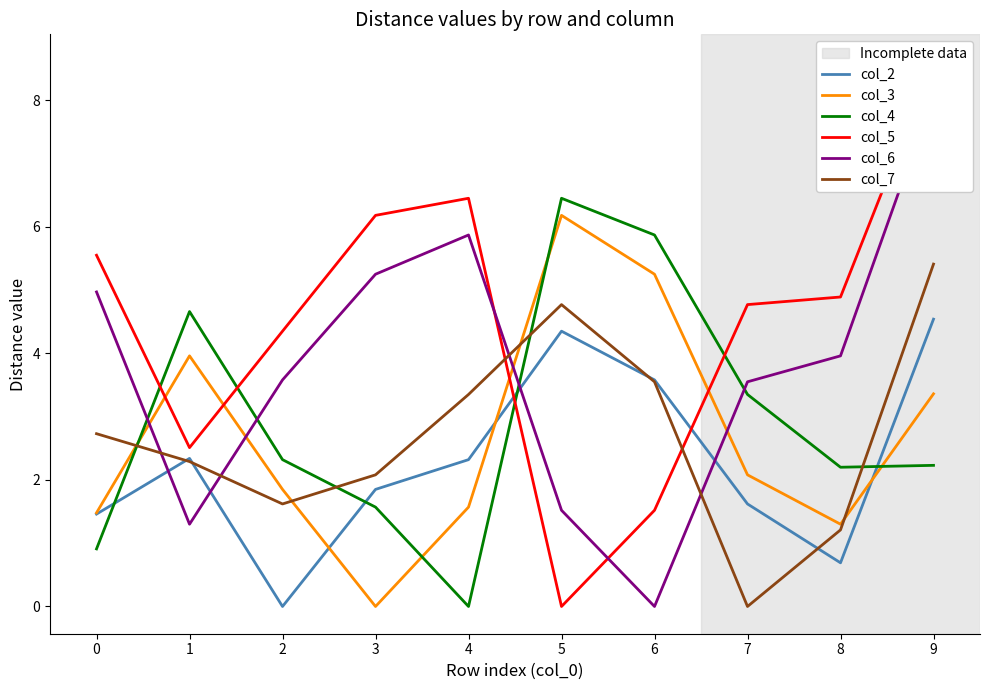

Is it true that col_7 equals 1.9 at 8?

False